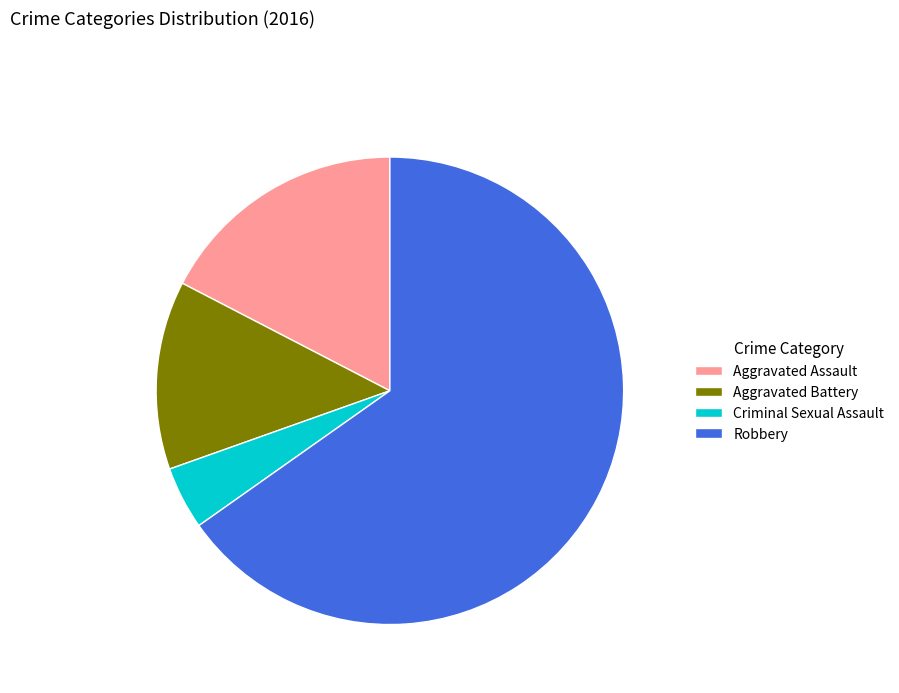

Approximately how many times larger is the value at Aggravated Battery compared to Aggravated Assault?

0.8